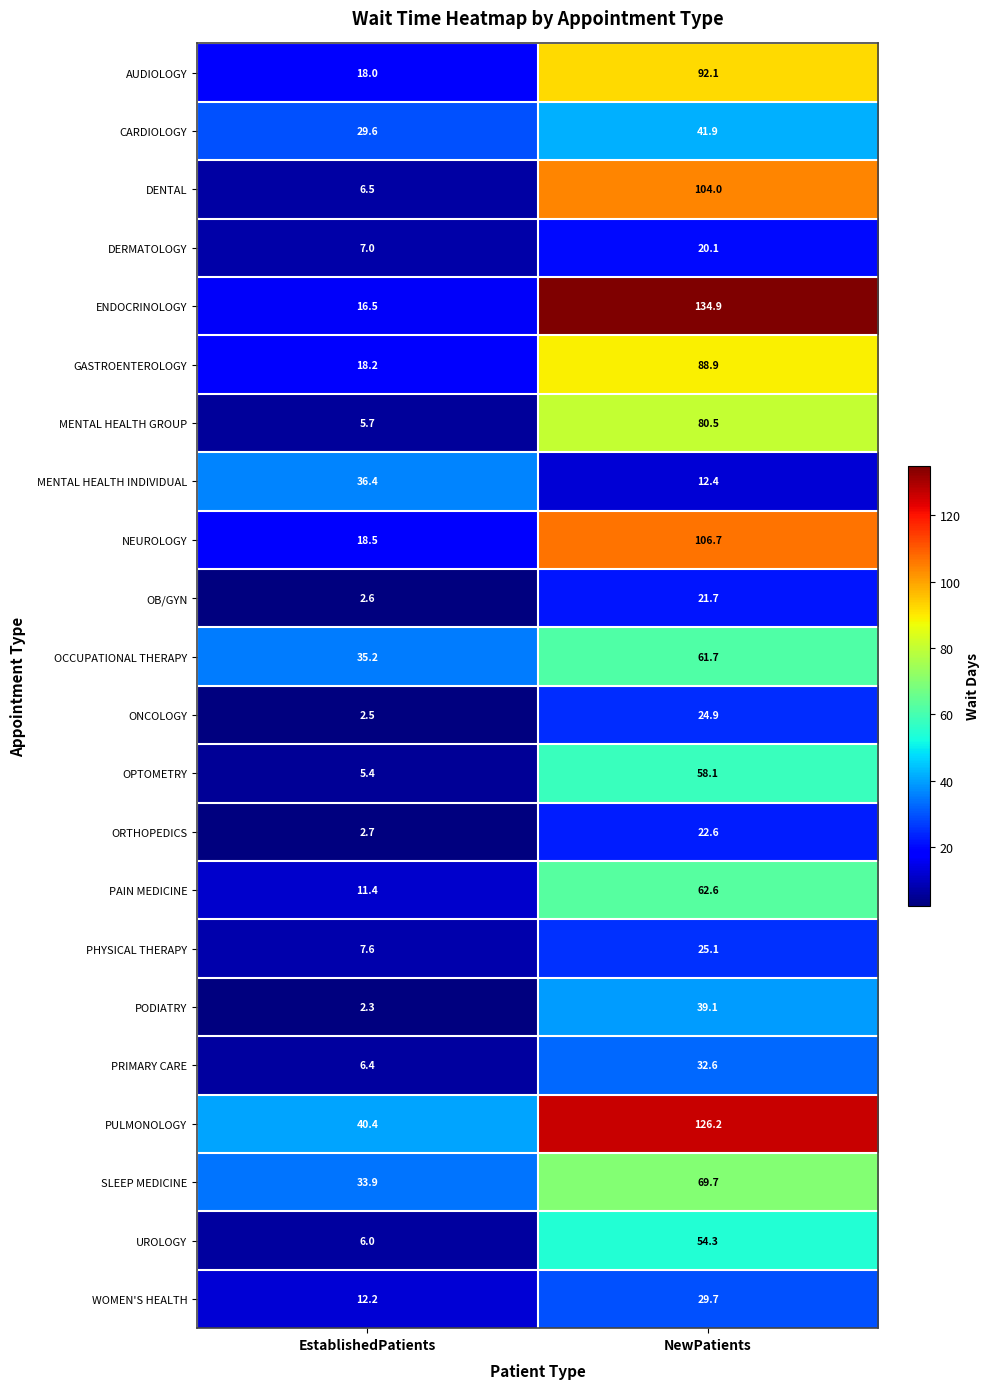

True or false: PRIMARY CARE has a value of 49.6 at NewPatients.

False